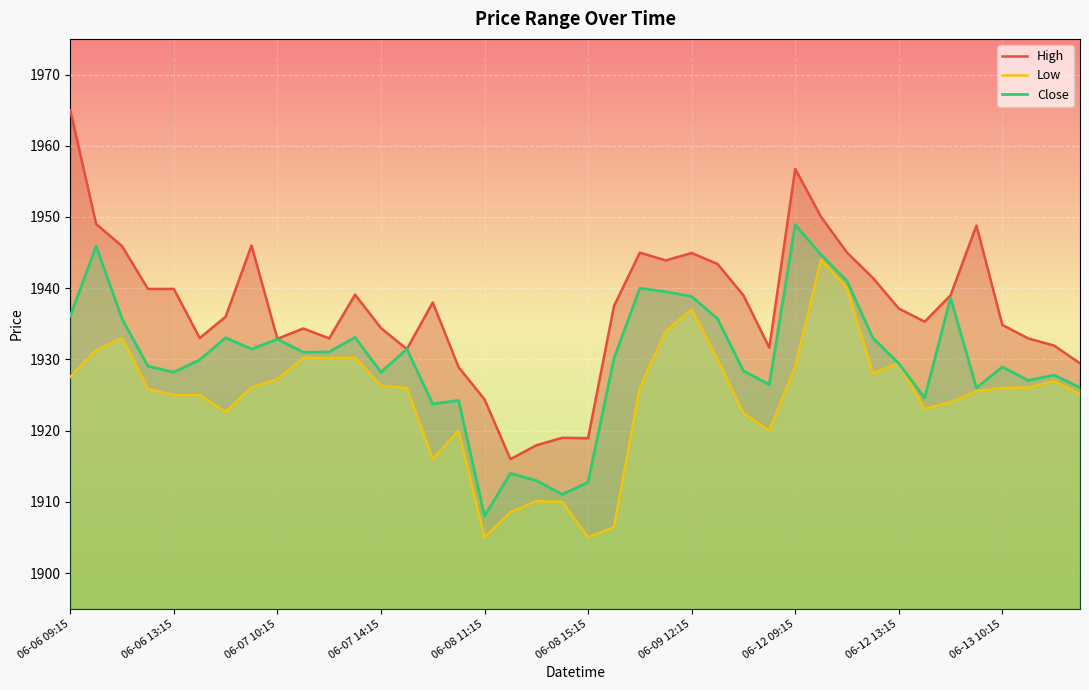

At which label does Low first exceed 1926?

06-06 09:15